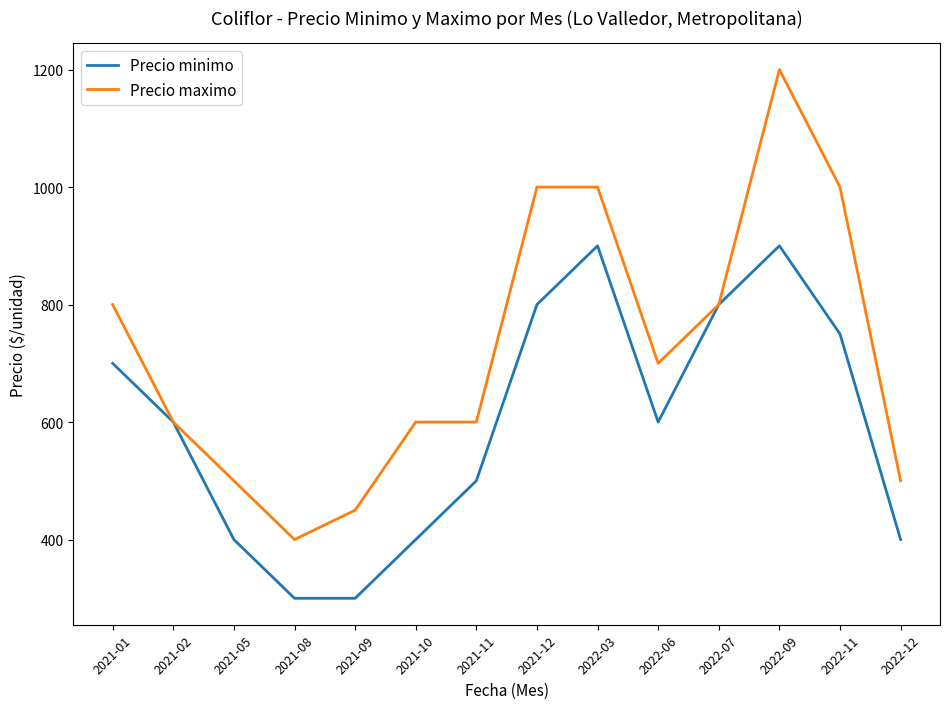

At which category is the sum across all series the highest?

2022-09